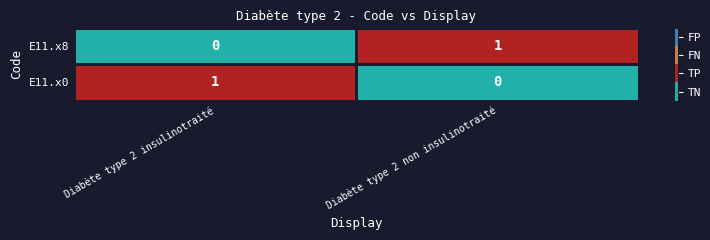

Where is E11.x8 nearest to the value 0?

Diabète type 2 insulinotraité